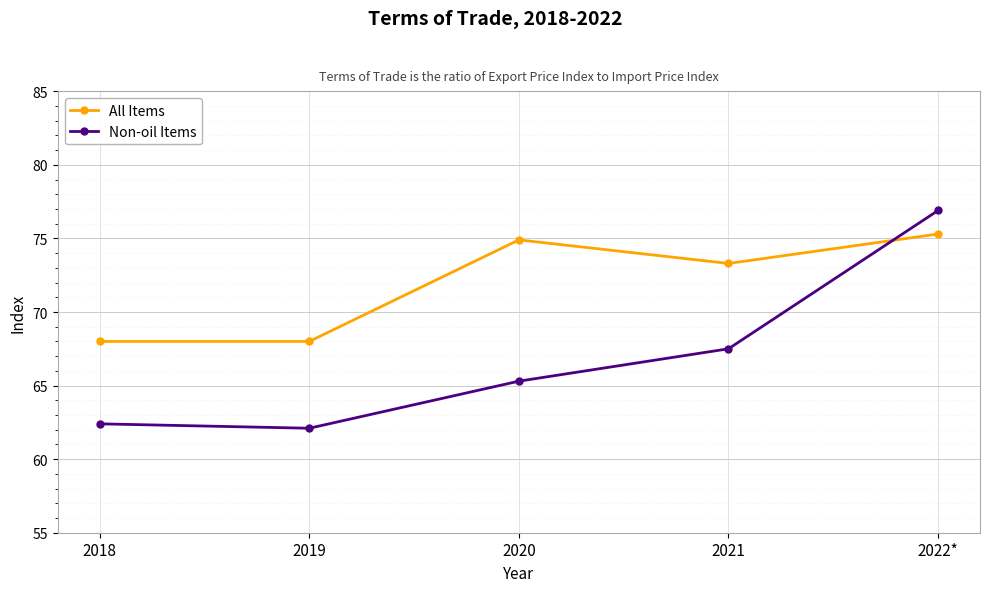

Which series ends up on top after the final intersection of All Items and Non-oil Items?

Non-oil Items